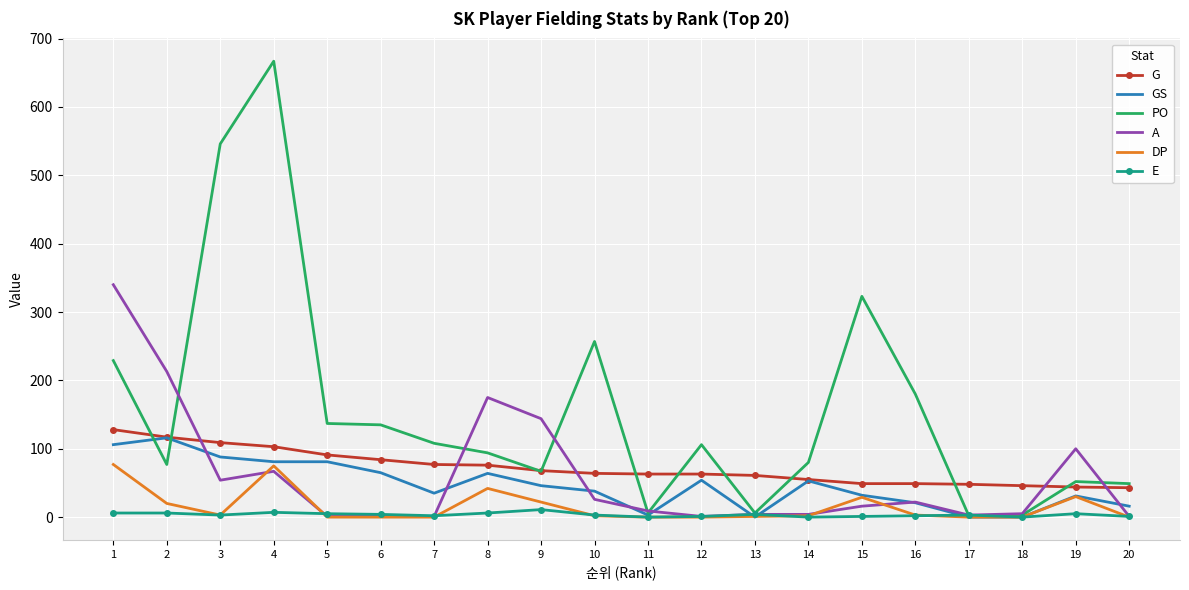

Between 12 and 13, which series saw the biggest shift?

PO